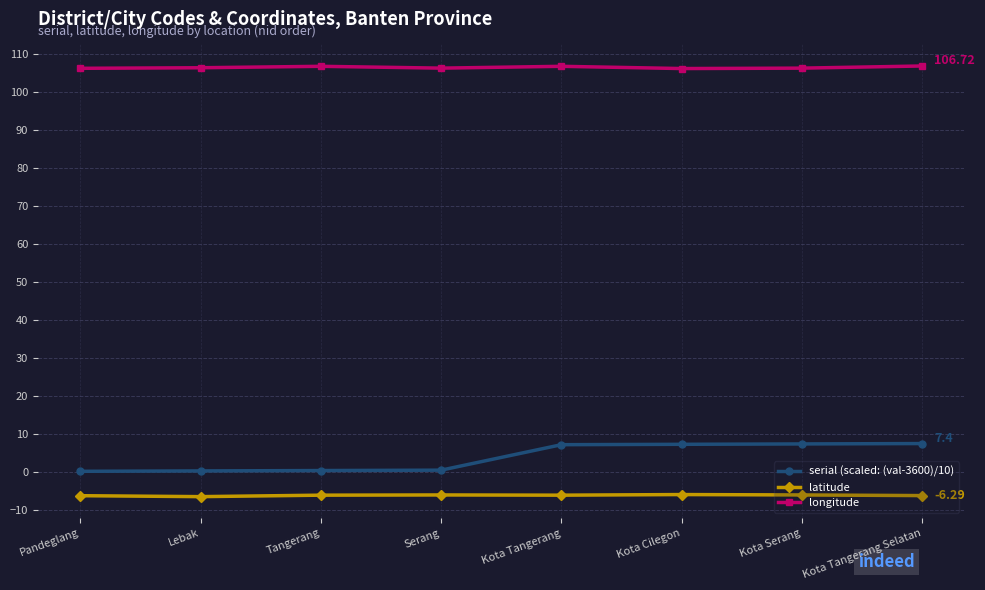

True or false: longitude has a value of 53.3 at Serang.

False